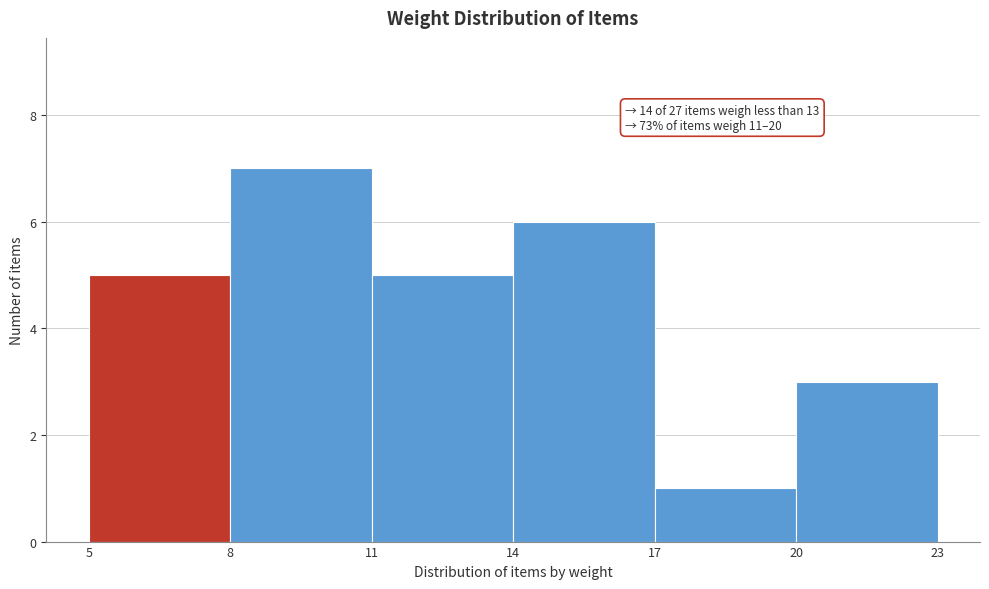

Which range on the x-axis has the tallest bar?

8 to 11